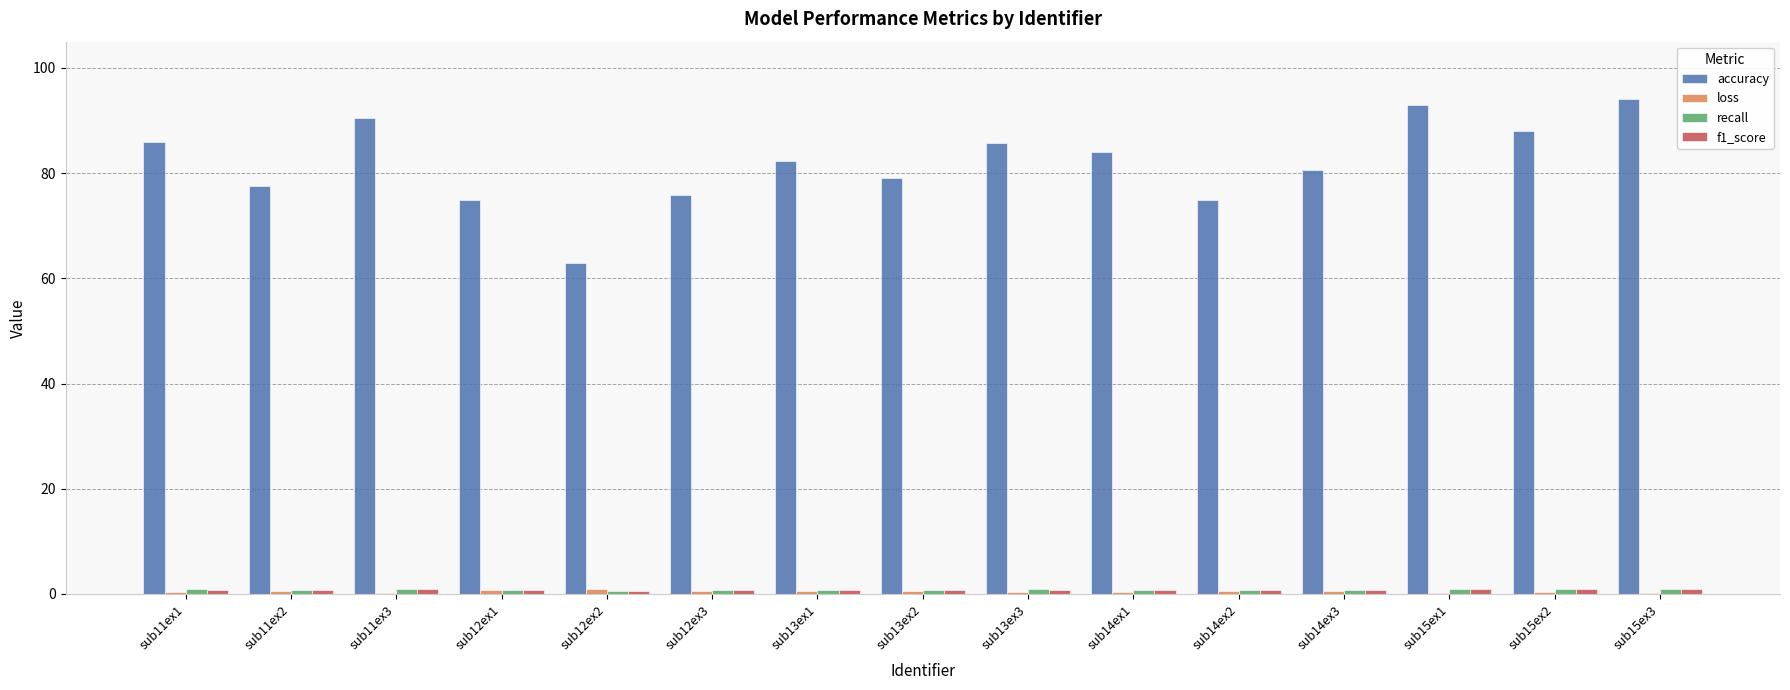

Which series has the largest total across all categories?

accuracy